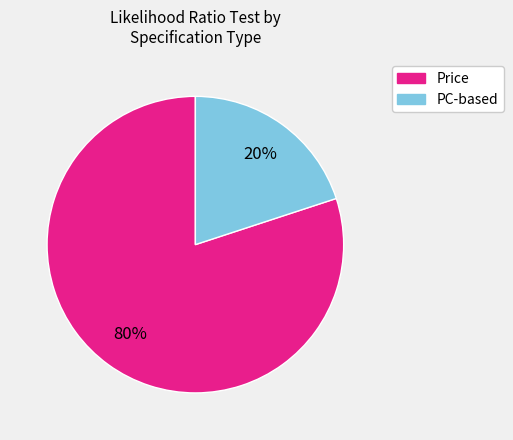

To the nearest percent, what is the difference between the largest and smallest slice percentages?

60%